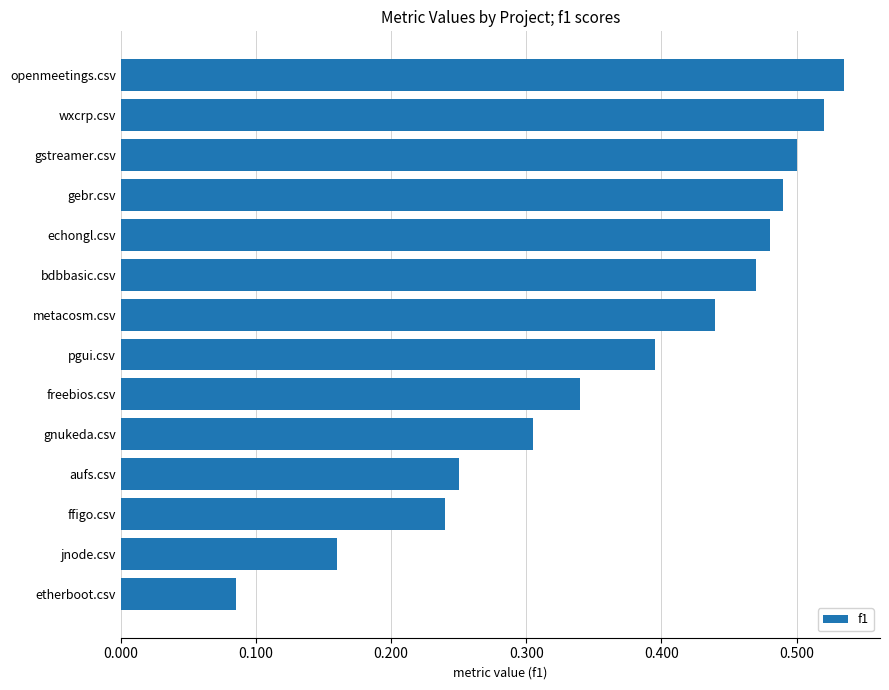

How many values are between 0 and 1?

14